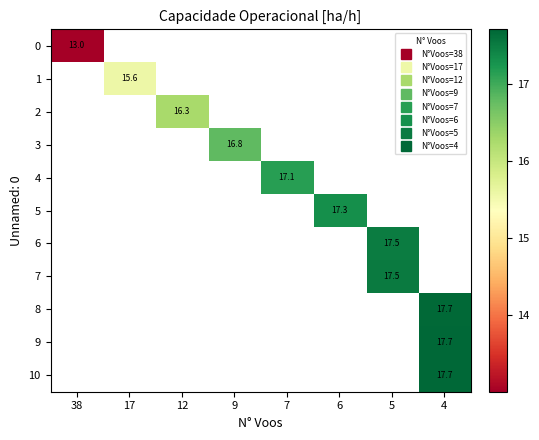

Is the value of row_6 at 5 greater than the value of row_3 at 4?

No